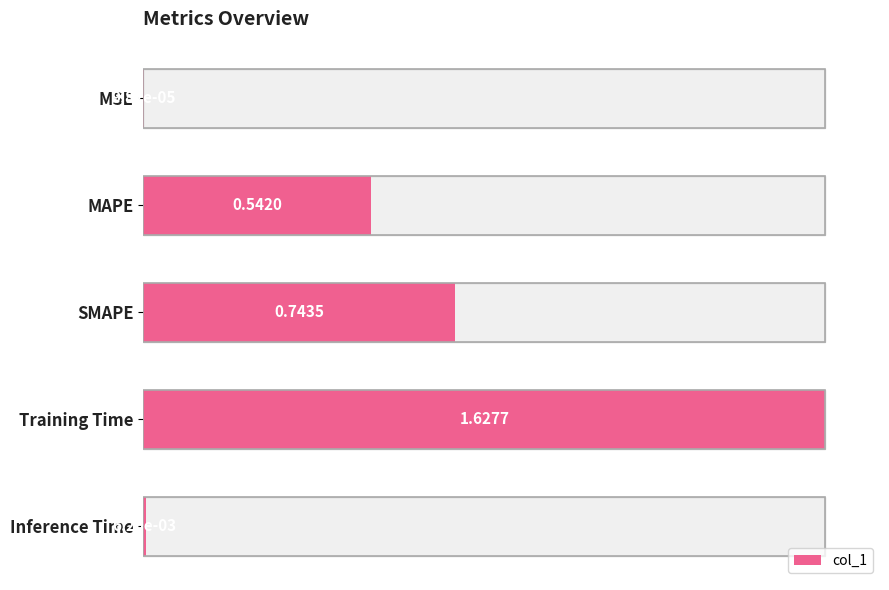

True or false: the data shows 0.1 at 1.

False